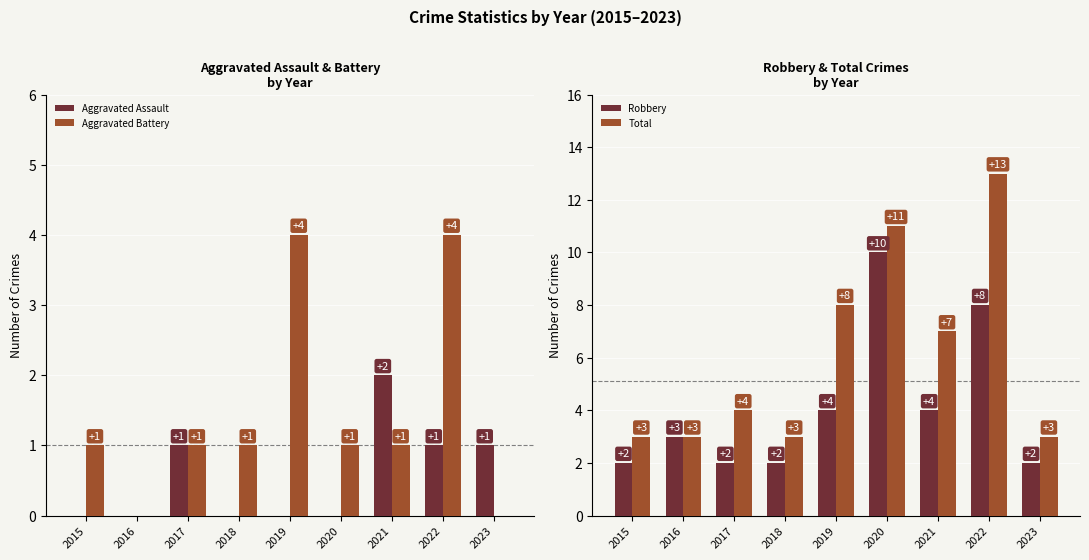

Which series has the largest total across all categories?

Total